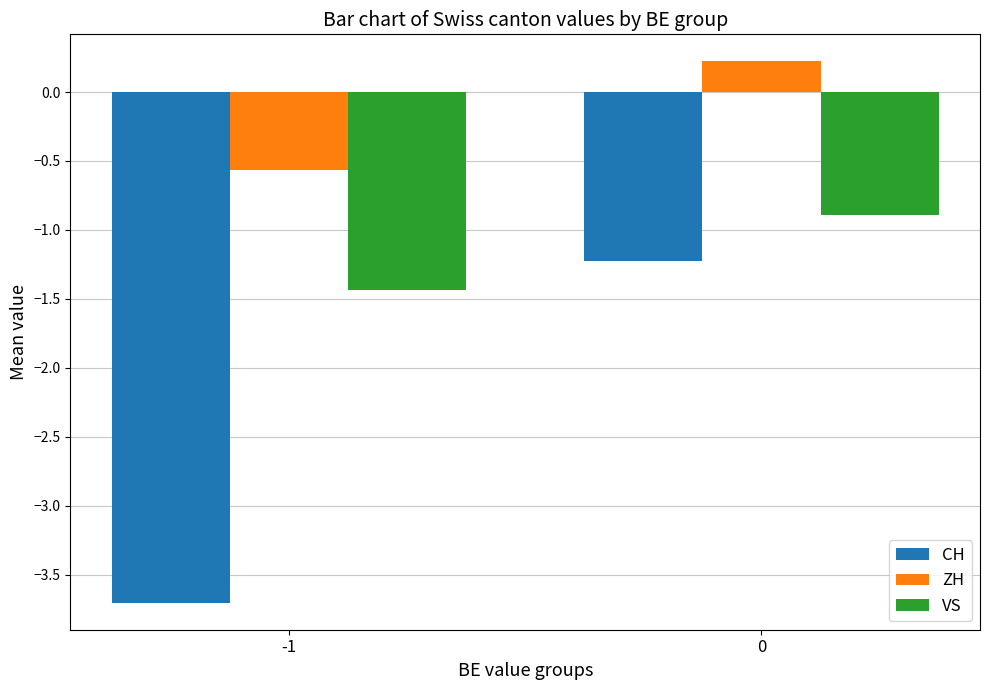

Rank the categories by VS value from lowest to highest.

-1, 0